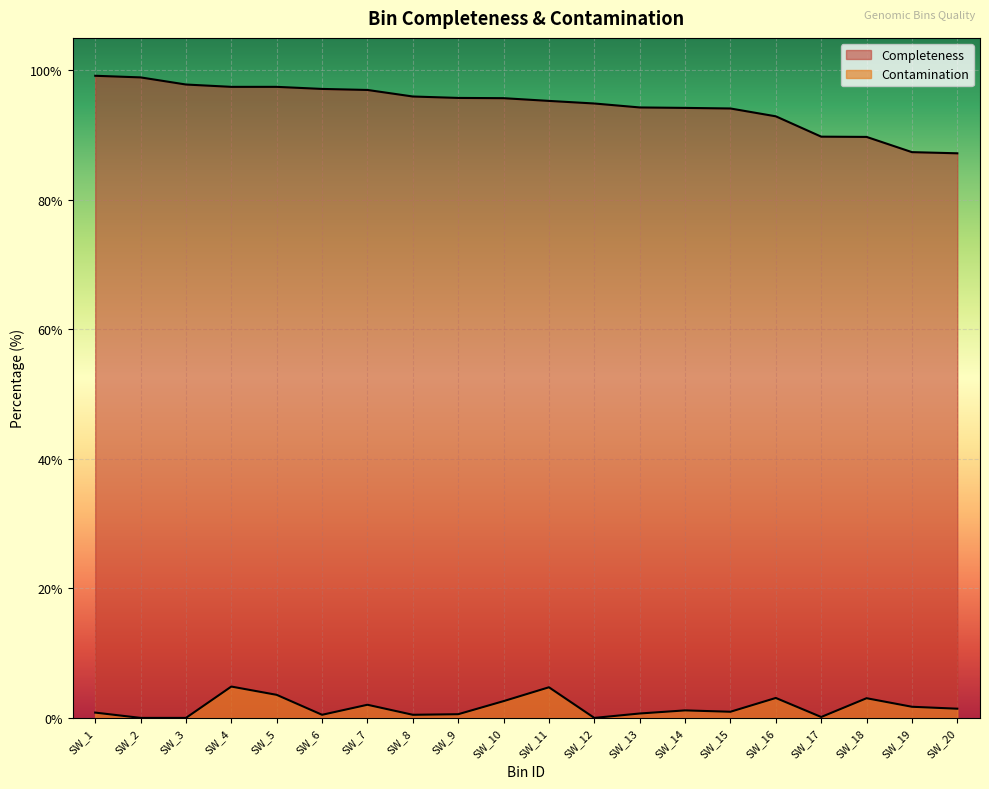

Which series has the largest total across all categories?

Completeness